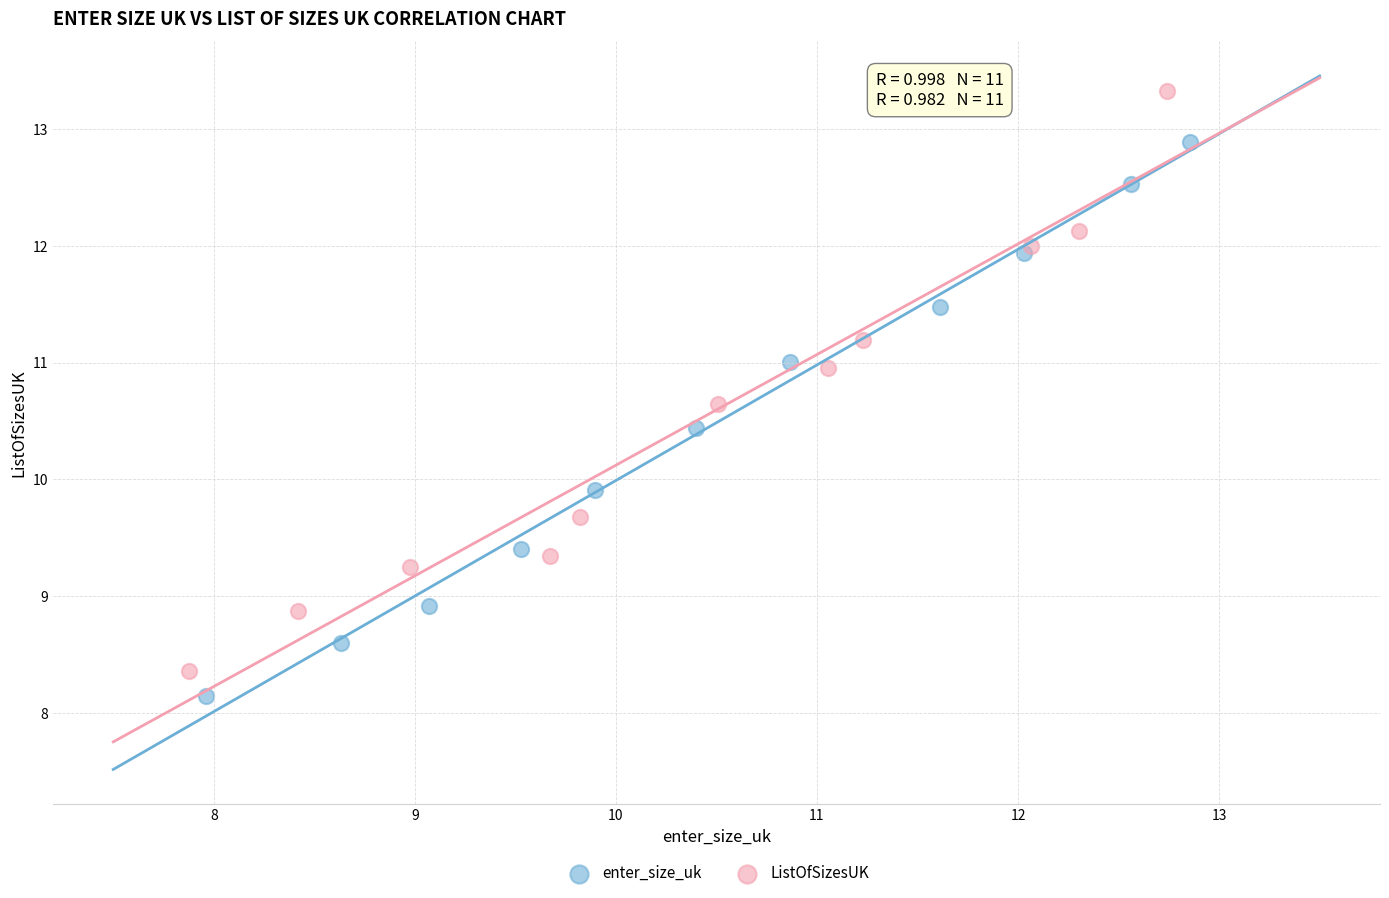

Which series reaches the maximum Y coordinate?

ListOfSizesUK